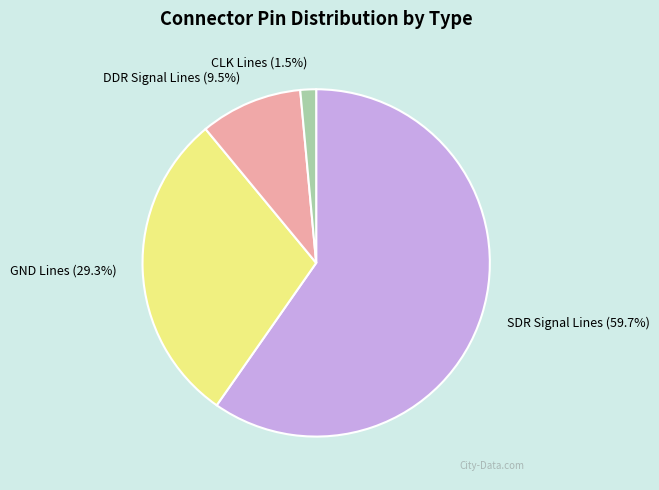

Between CLK Lines (1.5%) and SDR Signal Lines (59.7%), which is larger?

SDR Signal Lines (59.7%)